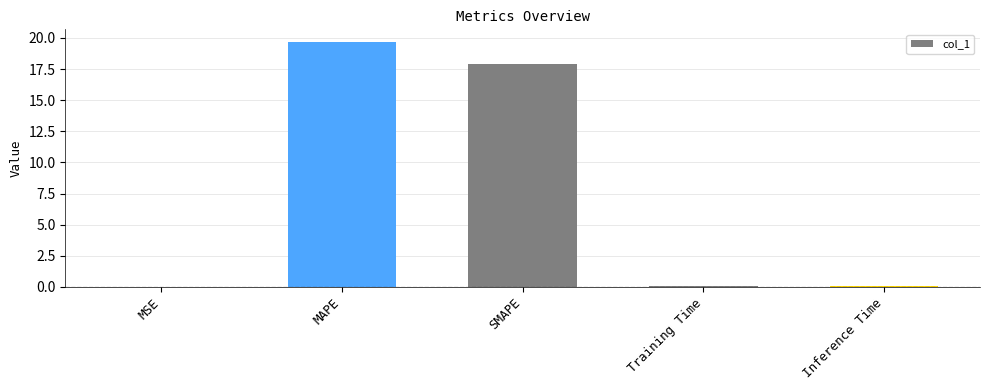

Is it true that the value at Inference Time is 0.1?

True